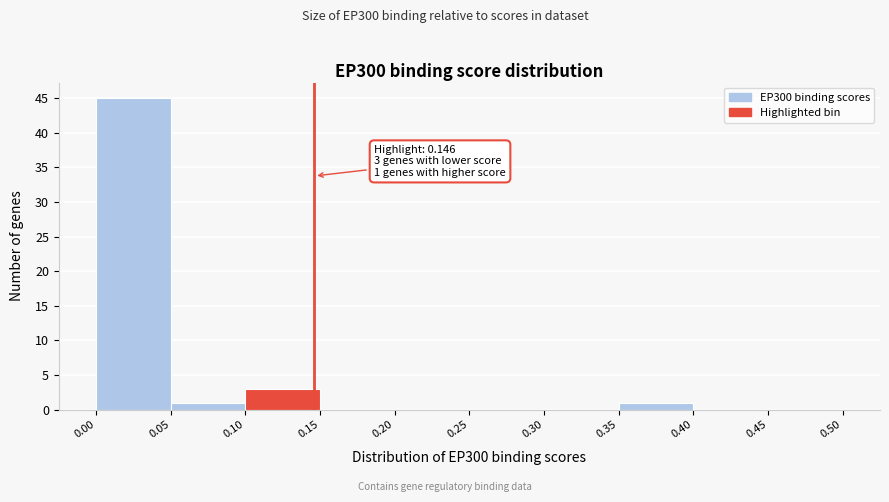

Over which range of the x-axis is the bar tallest?

0.00 to 0.05